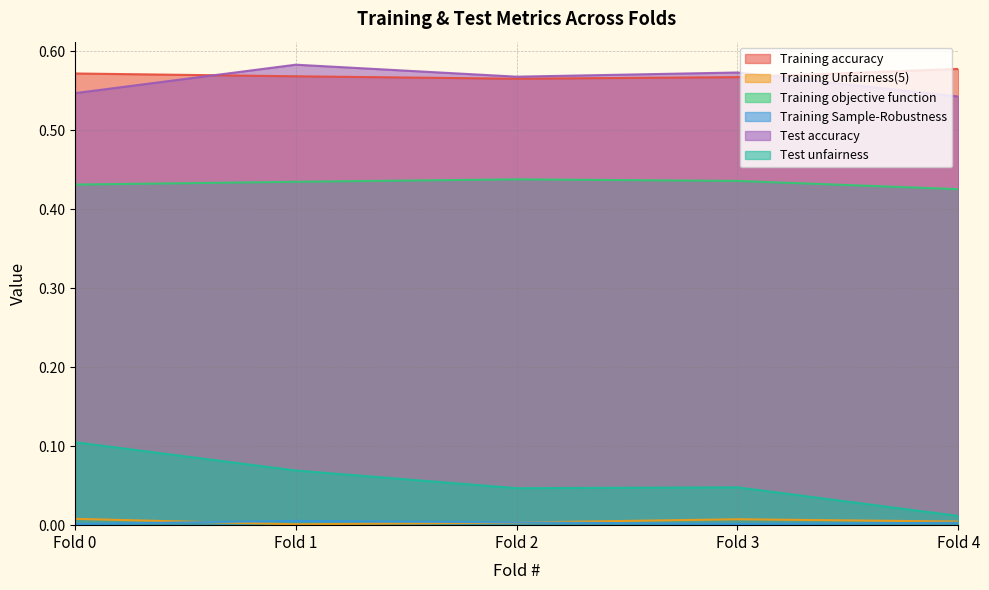

Which series has the largest total across all categories?

Training accuracy